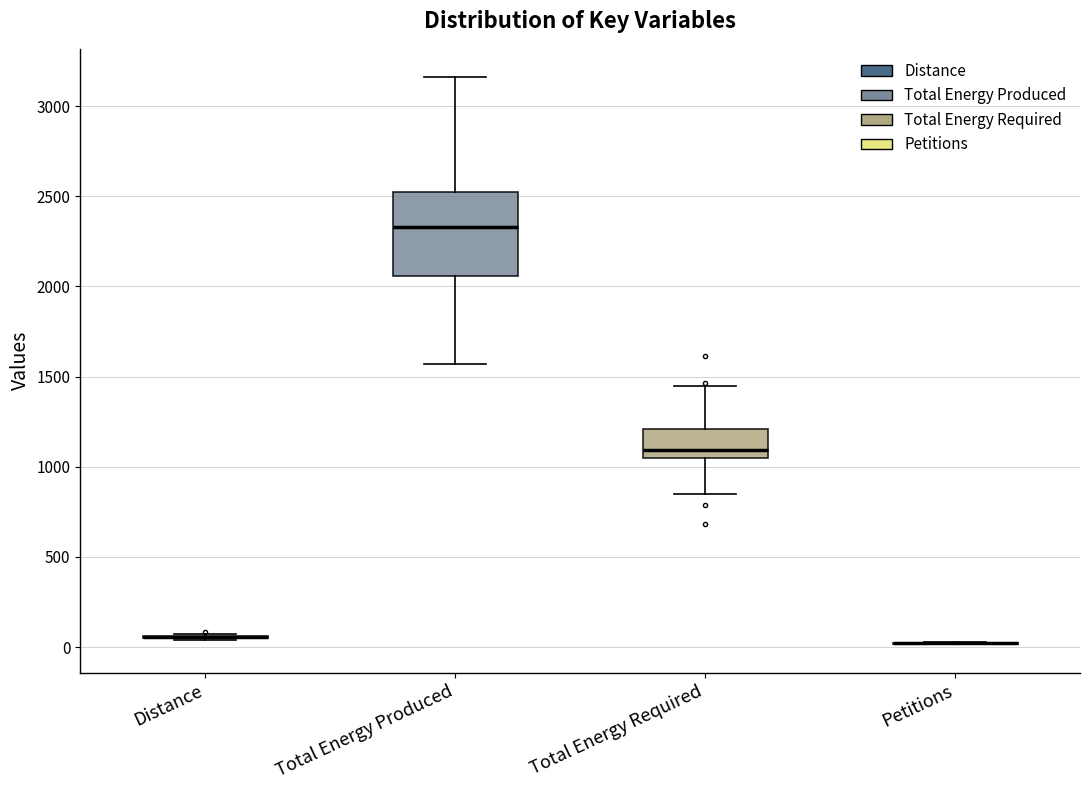

Where is the lower edge of the box for Total Energy Required on the y-axis? The values are not printed on the chart, so give them approximately, as read against the axis.

1050